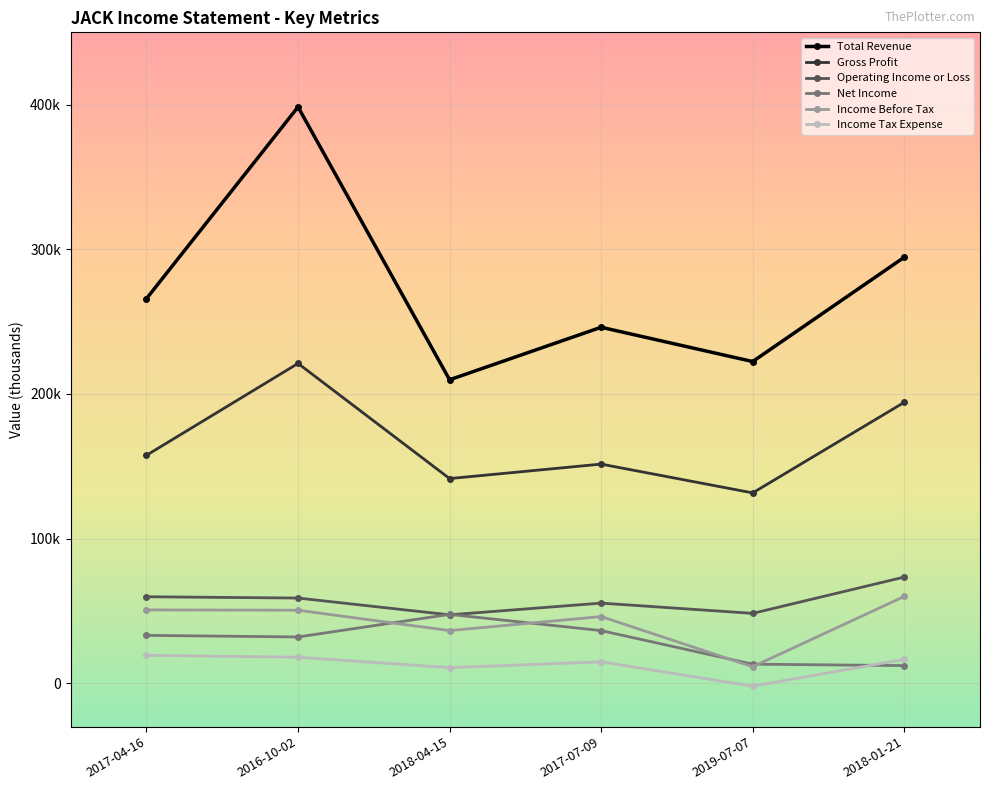

Reading right to left, extract all data points from this chart.

Total Revenue: 294500	222400	246100	209800	398400	265900
Gross Profit: 194200	131600	151500	141500	221100	157600
Operating Income or Loss: 73400	48300	55400	47300	58900	59800
Net Income: 12200	13200	36400	47600	32000	33100
Income Before Tax: 60000	11400	46100	36400	50500	50700
Income Tax Expense: 16500	-2000	14800	10800	18000	19300